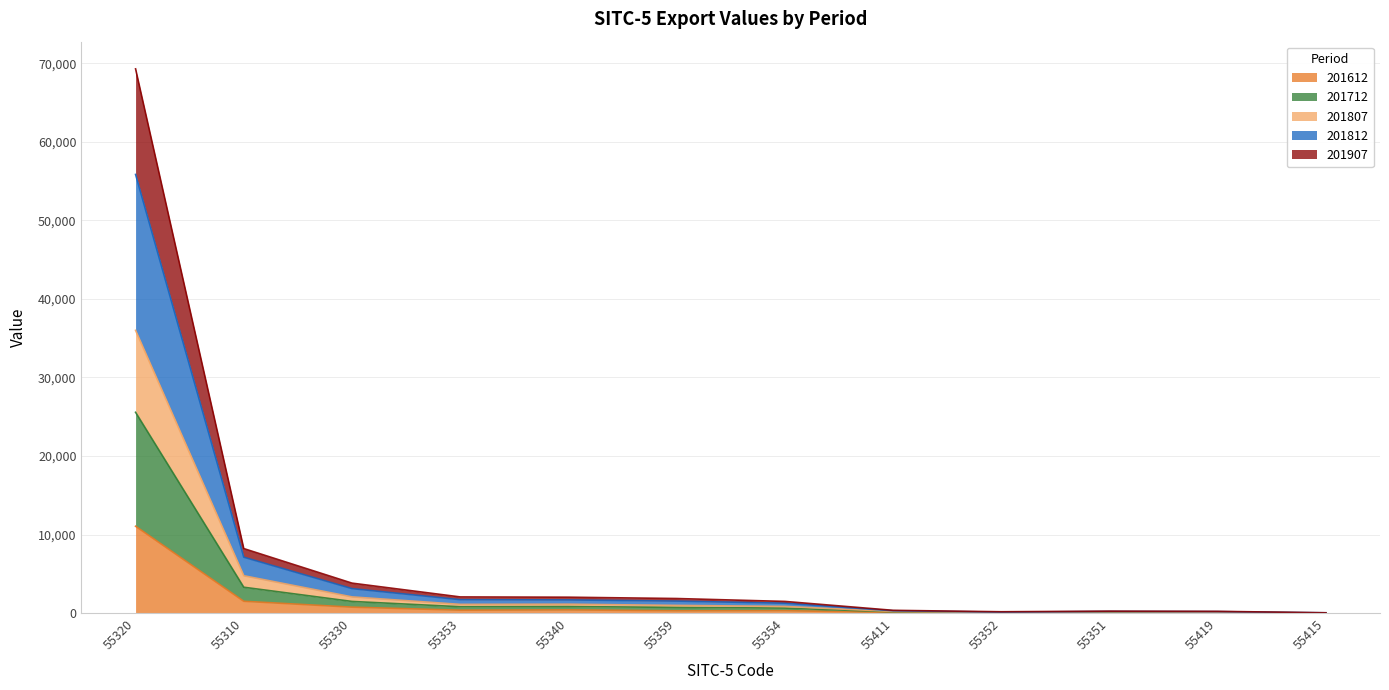

What is the greatest value displayed?

69271.7